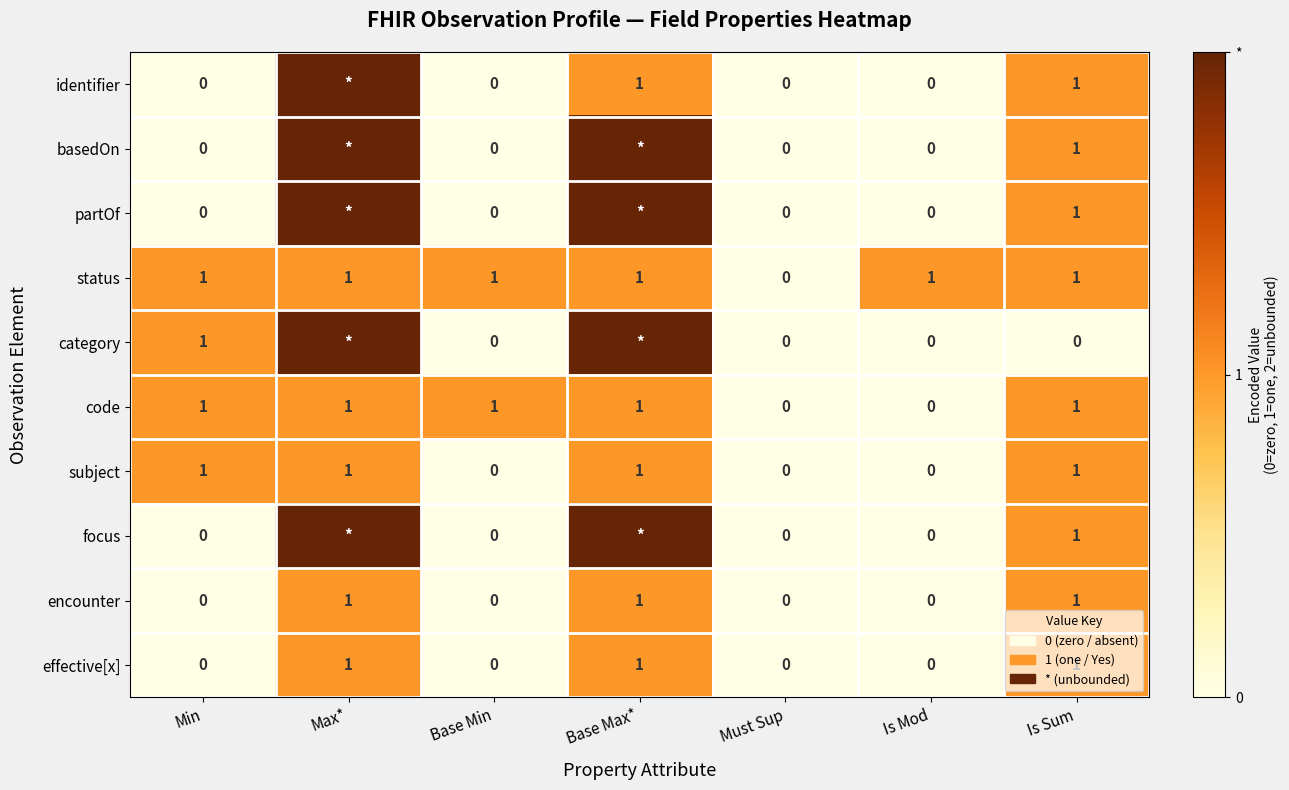

Count the number of categories in the chart.

7